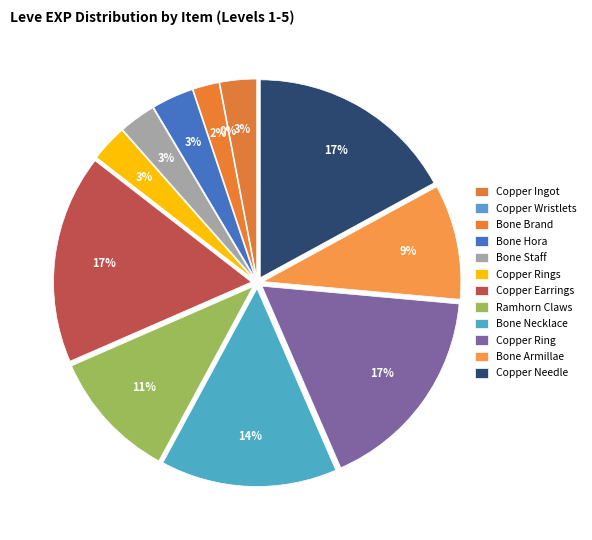

Count the number of slices in the pie.

12